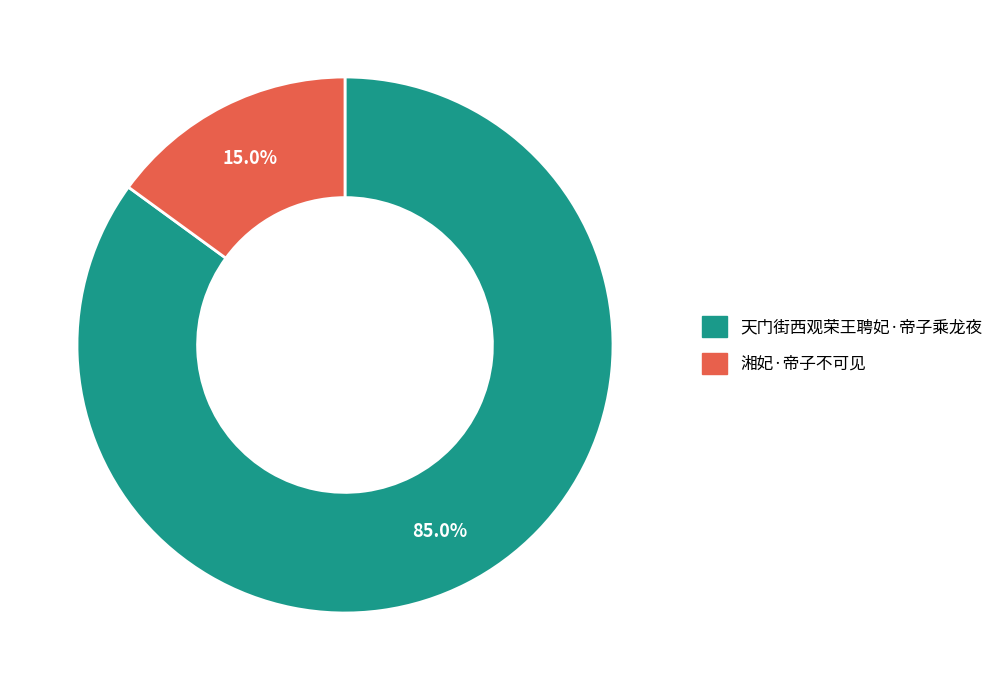

What is the largest slice in the pie chart?

天门街西观荣王聘妃·帝子乘龙夜